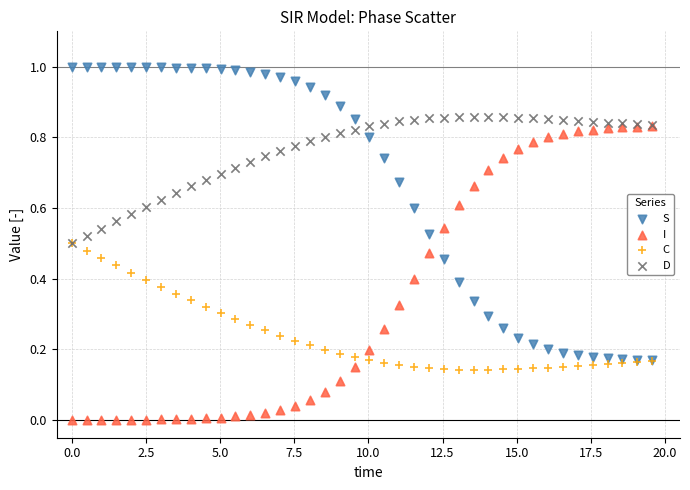

What are all the series names shown in the legend?

S, I, C, D